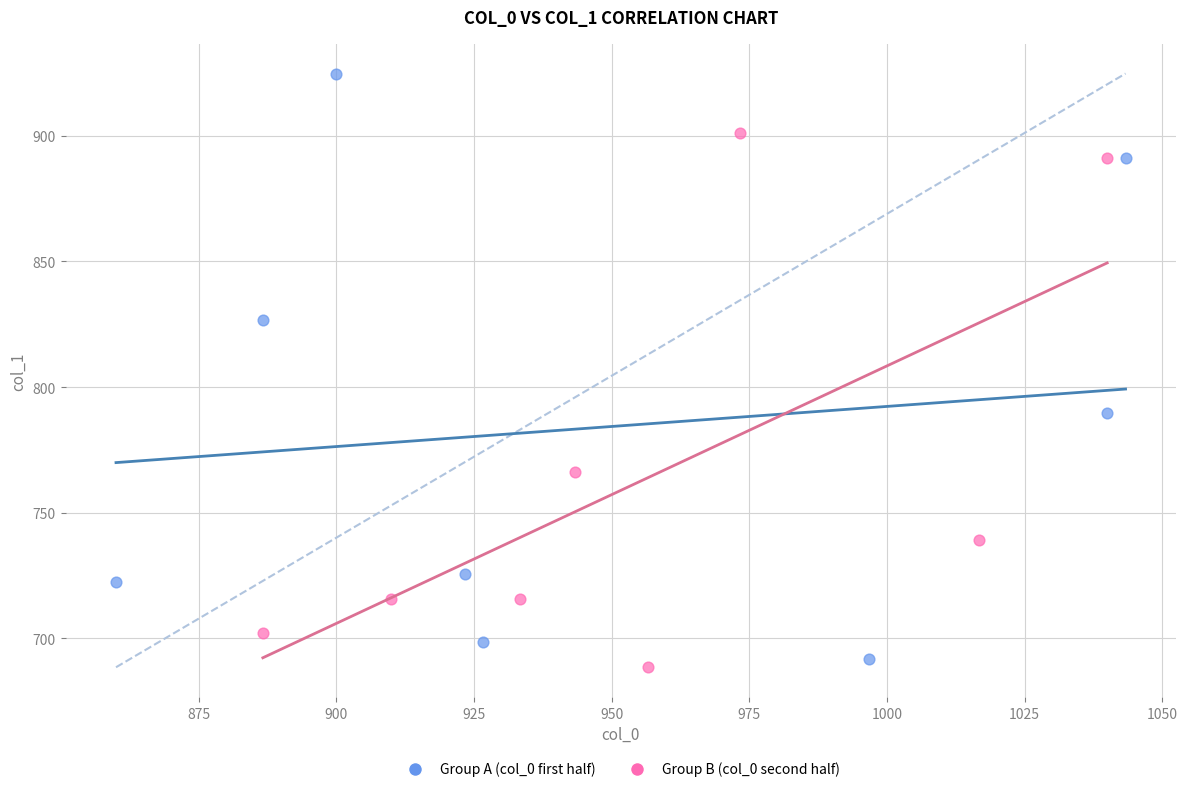

Which series has the largest Y range (max minus min)?

Group A (col_0 first half)